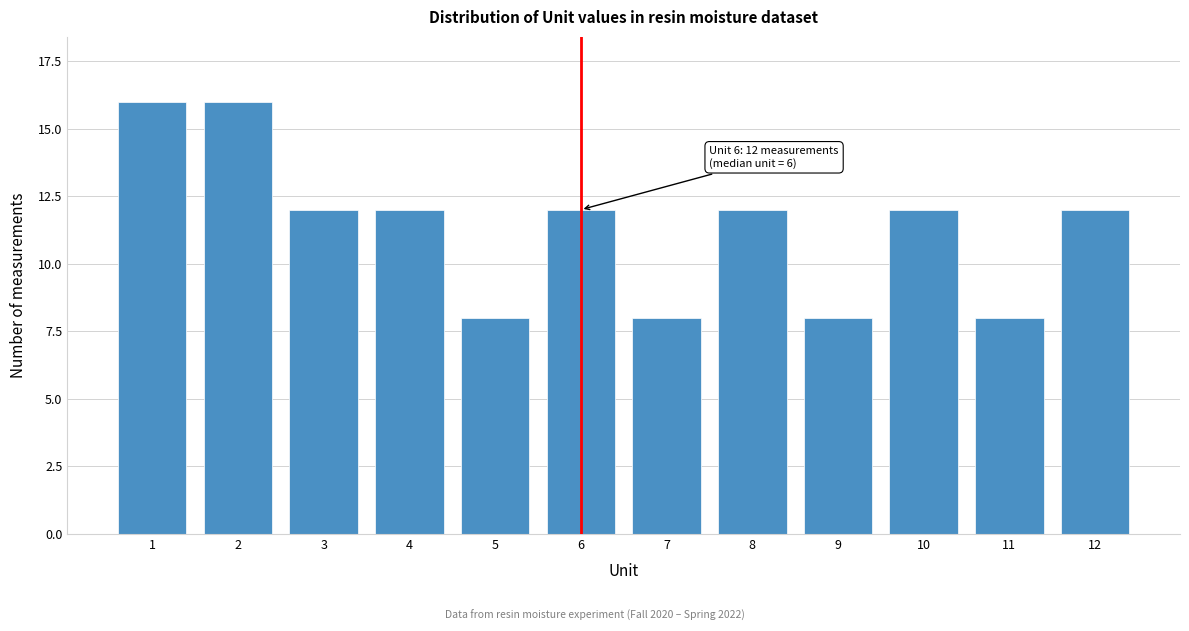

Reading left to right, transcribe all the data shown in this chart.

1=16	2=16	3=12	4=12	5=8	6=12	7=8	8=12	9=8	10=12	11=8	12=12